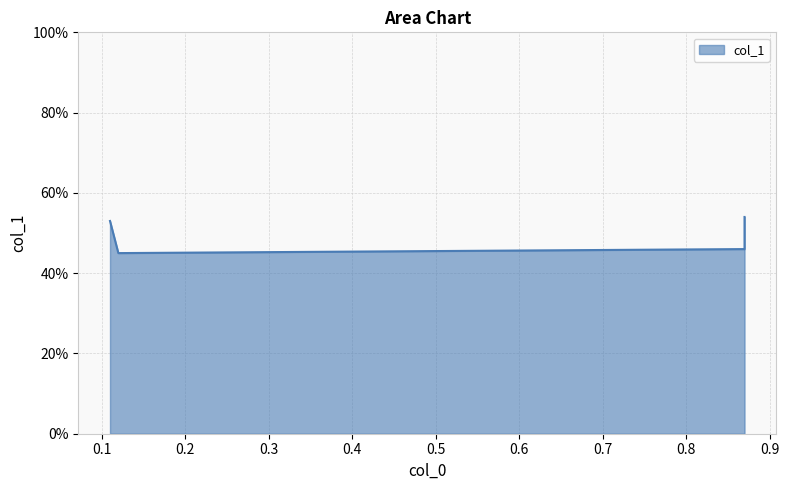

Rank the categories by value from highest to lowest.

0.87, 0.11, 0.87, 0.12